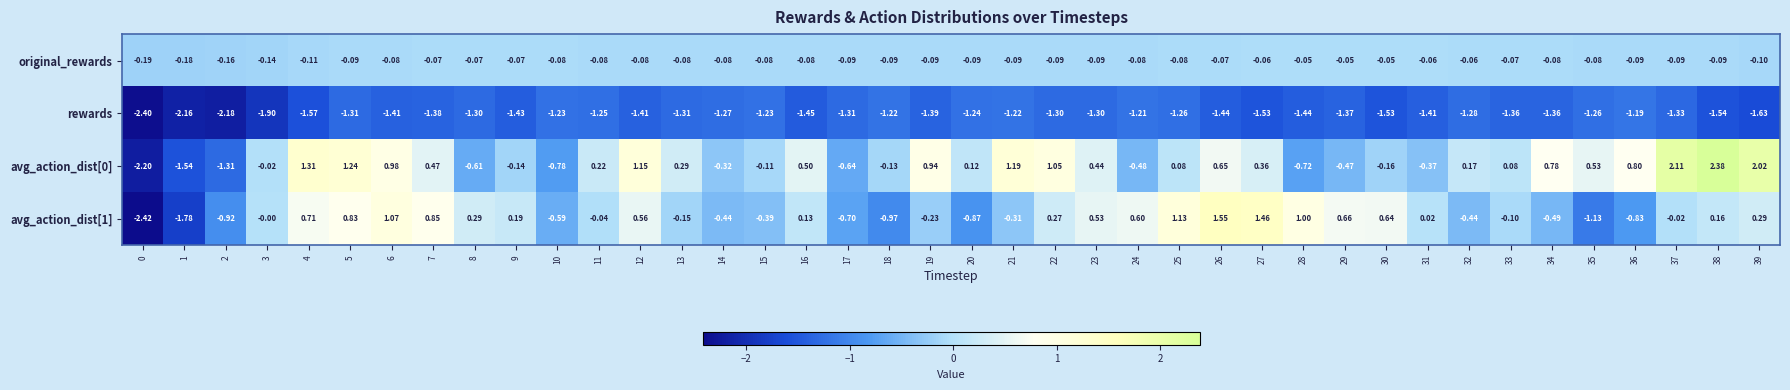

Is the value of rewards at 6 greater than the value of avg_action_dist[1] at 11?

No